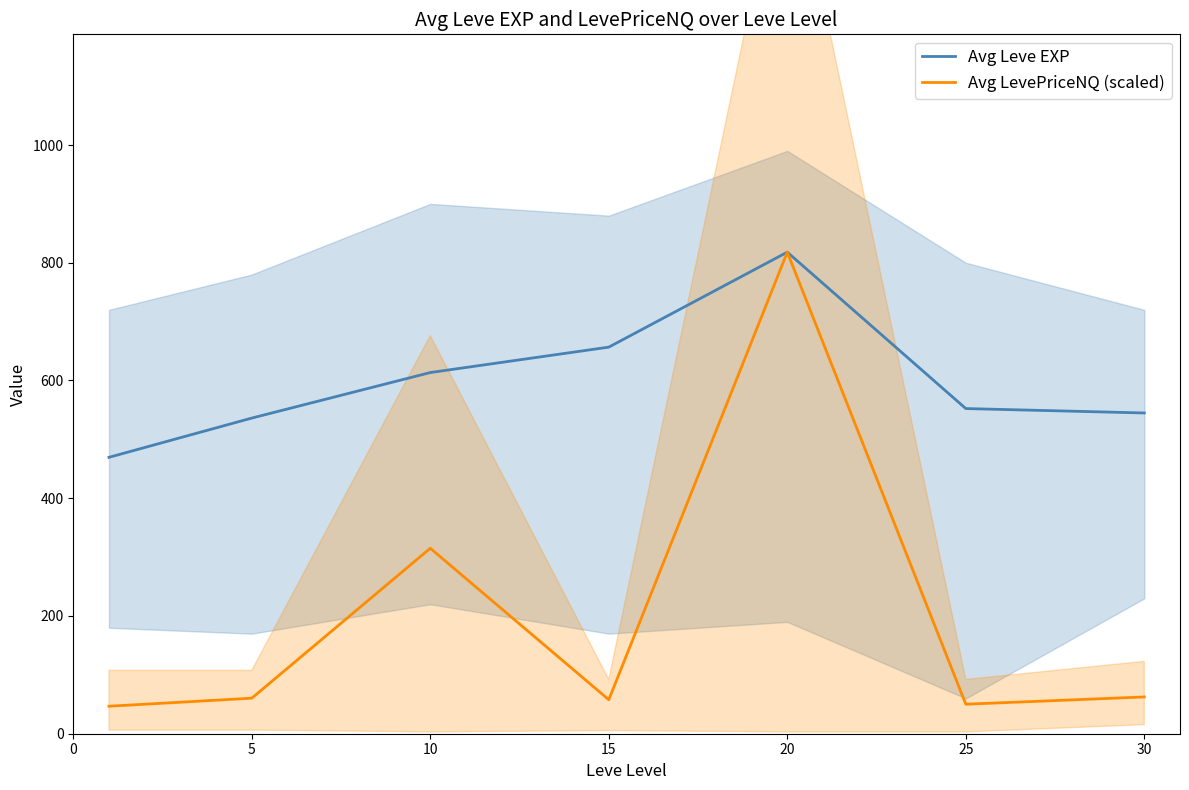

How many data points does each series have?

7